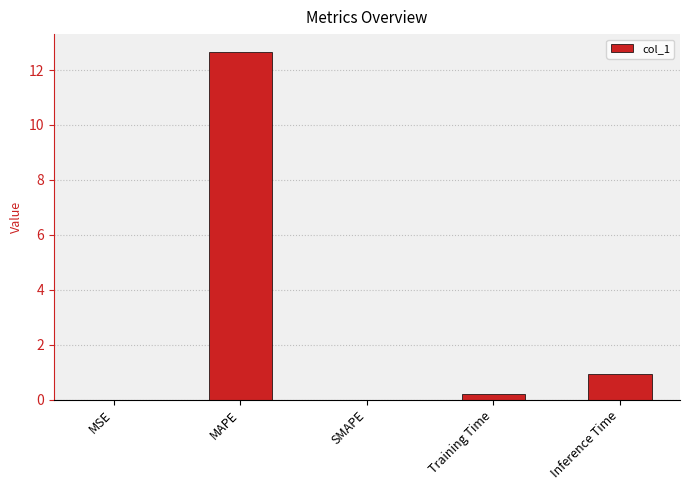

True or false: the data shows 0.9 at Inference Time.

True